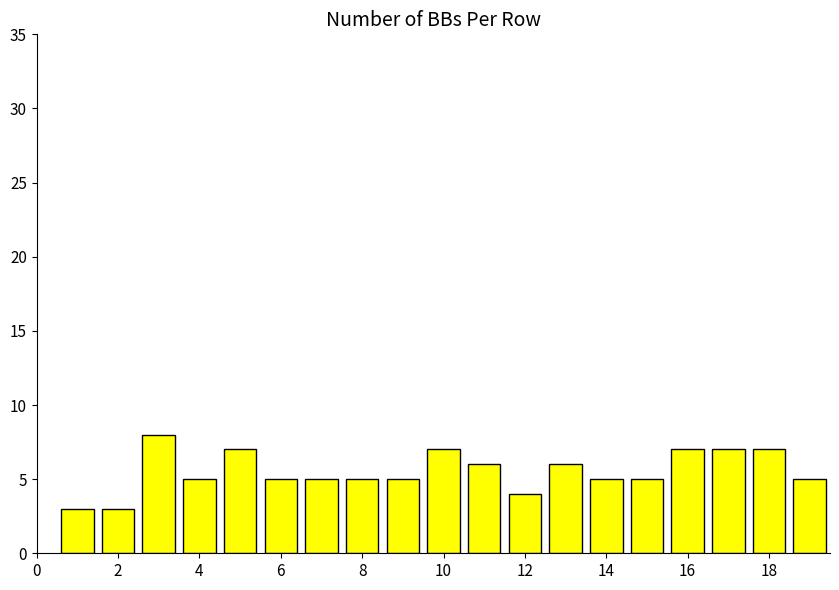

What is the minimum value shown in the chart?

3